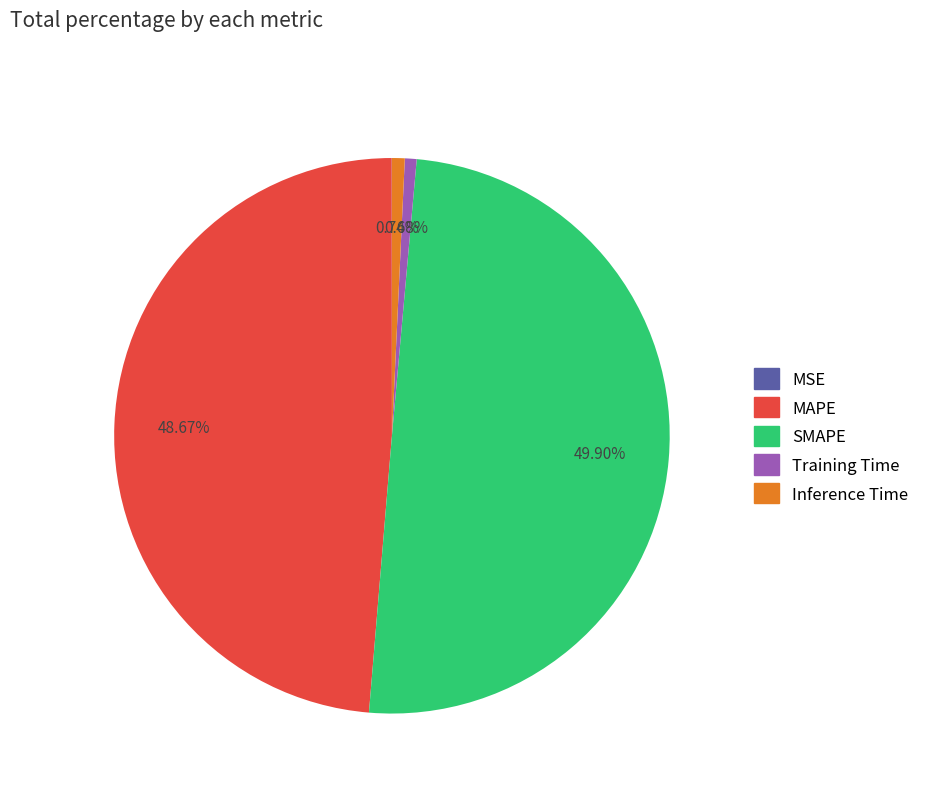

Between SMAPE and Inference Time, which is larger?

SMAPE